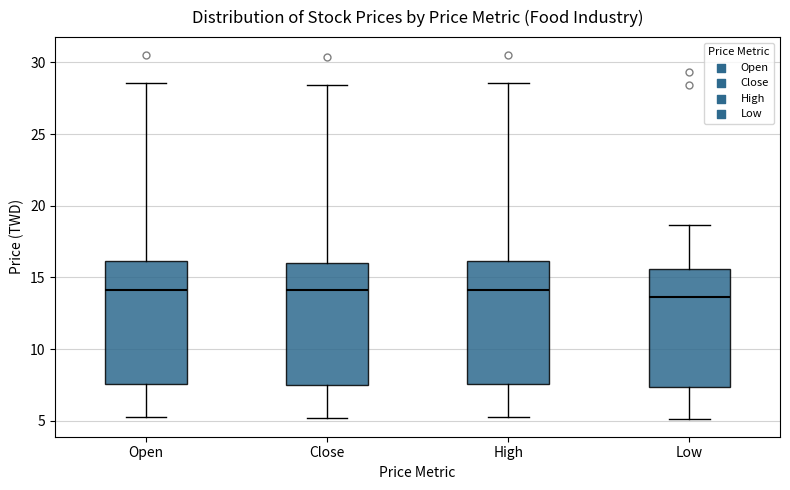

Reading left to right, transcribe this box plot: for each box, give where its median line is, the range the box spans, and where its two whiskers end, as read against the y-axis. The values are not printed on the chart, so give them approximately, as read against the axis.

Open: median 14.0, box 7.5 to 16.0, whiskers 5.5 to 28.5
Close: median 14.0, box 7.5 to 16.0, whiskers 5.0 to 28.5
High: median 14.0, box 7.5 to 16.0, whiskers 5.5 to 28.5
Low: median 13.5, box 7.5 to 15.5, whiskers 5.0 to 18.5